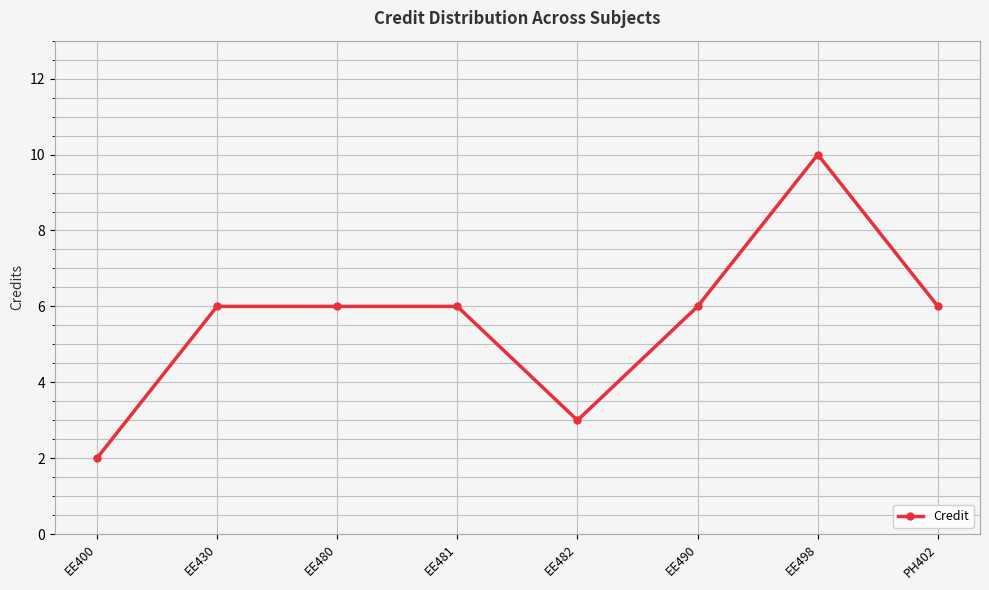

What is the average value?

6